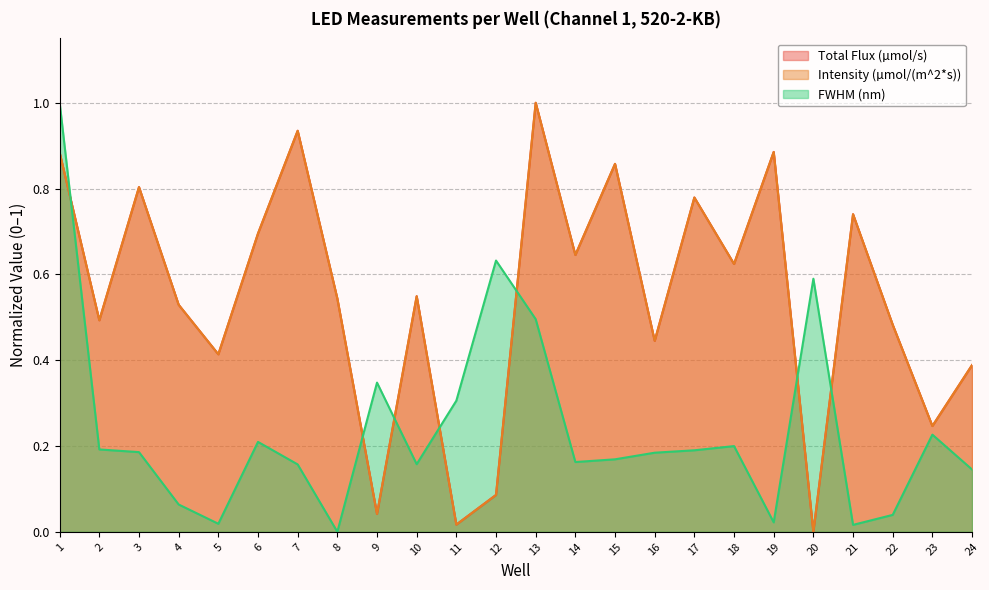

Reading right to left, transcribe all the data shown in this chart.

Total Flux (µmol/s): 0.4	0.2	0.5	0.7	0.0	0.9	0.6	0.8	0.4	0.9	0.6	1.0	0.1	0.0	0.5	0.0	0.5	0.9	0.7	0.4	0.5	0.8	0.5	0.9
Intensity (µmol/(m^2*s)): 0.4	0.2	0.5	0.7	0.0	0.9	0.6	0.8	0.4	0.9	0.6	1.0	0.1	0.0	0.5	0.0	0.5	0.9	0.7	0.4	0.5	0.8	0.5	0.9
FWHM (nm): 0.1	0.2	0.0	0.0	0.6	0.0	0.2	0.2	0.2	0.2	0.2	0.5	0.6	0.3	0.2	0.3	0.0	0.2	0.2	0.0	0.1	0.2	0.2	1.0